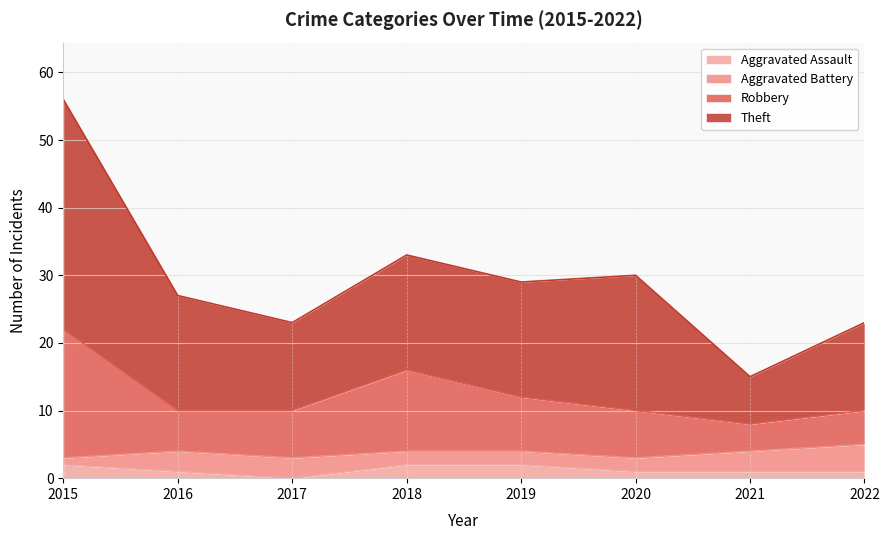

Is the value of Theft at 2020 greater than the value of Robbery at 2015?

Yes